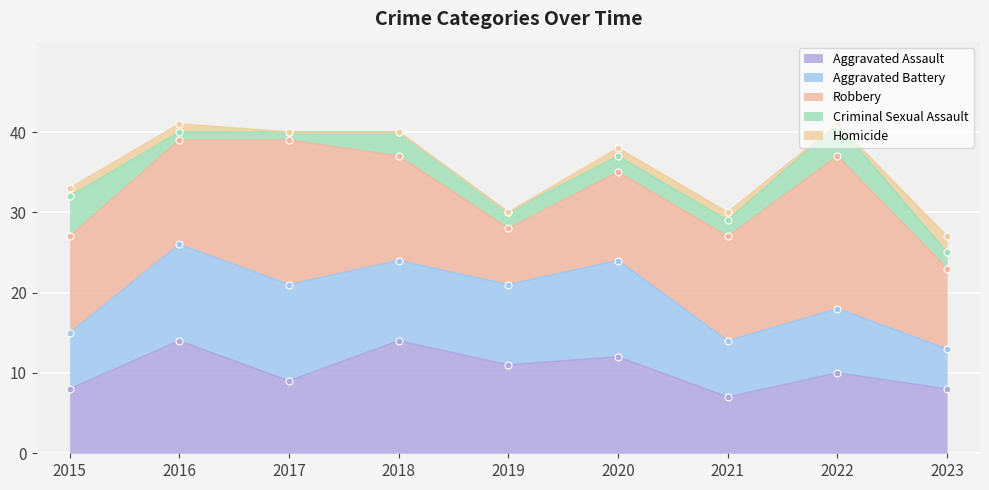

True or false: Criminal Sexual Assault has a value of 3 at 2018.

True